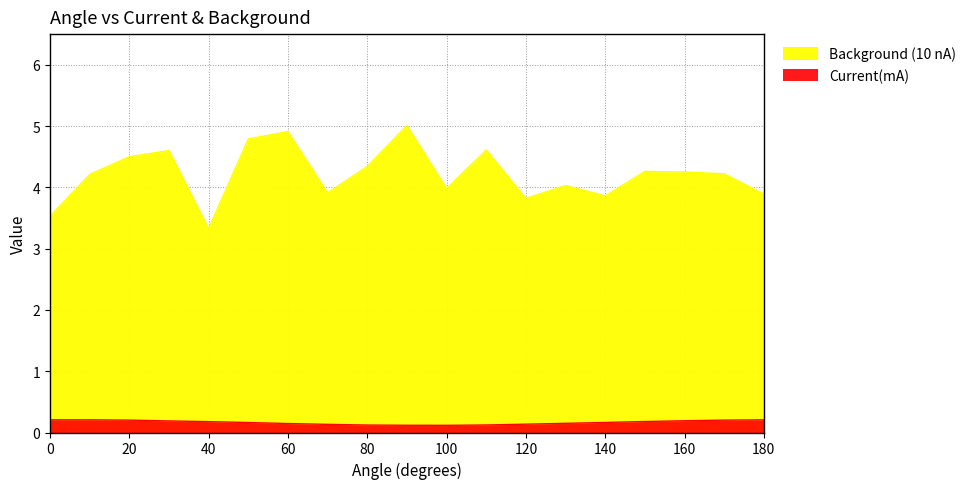

Which category has the highest value across all series?

90